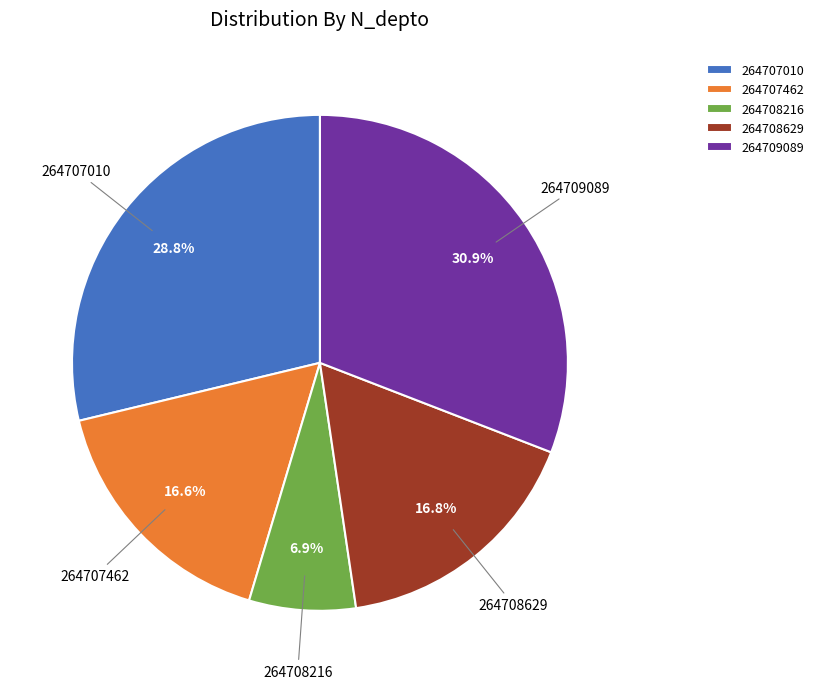

How many slices are in this pie chart?

5